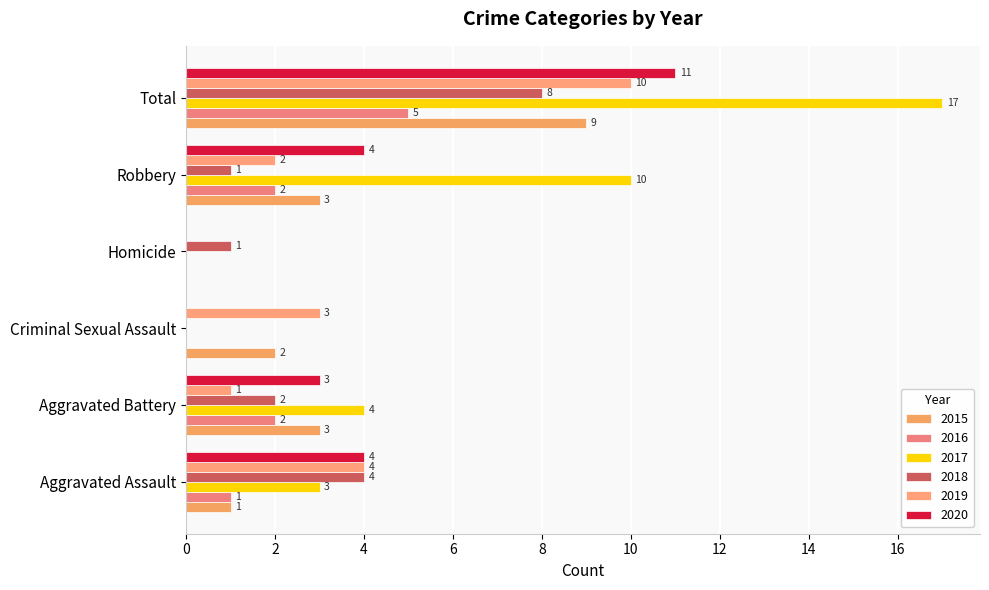

What is the difference between the 2018 values at Robbery and Total?

7